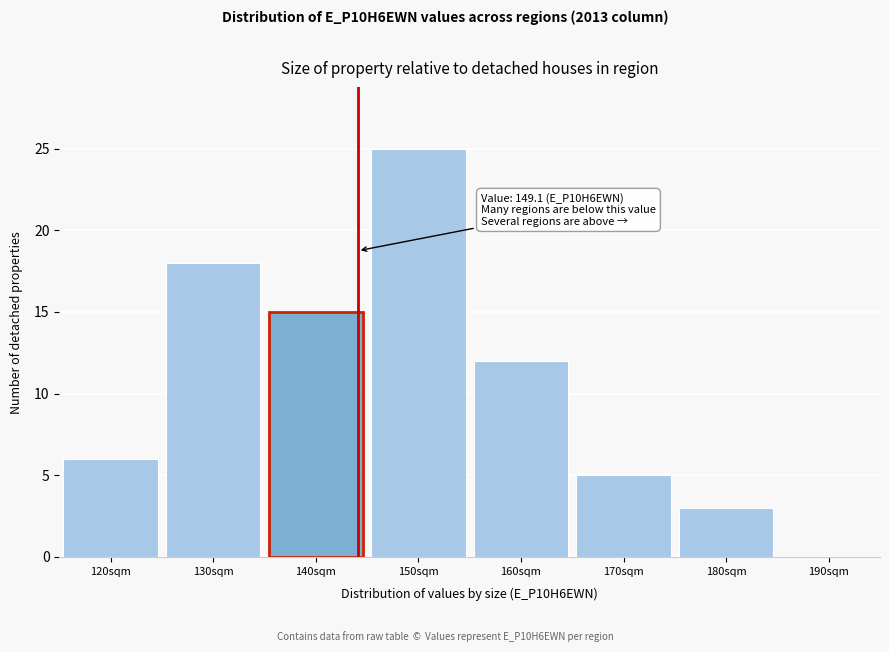

Reading left to right, what are all the values shown in this chart?

120sqm=6	130sqm=18	140sqm=15	150sqm=25	160sqm=12	170sqm=5	180sqm=3	190sqm=0